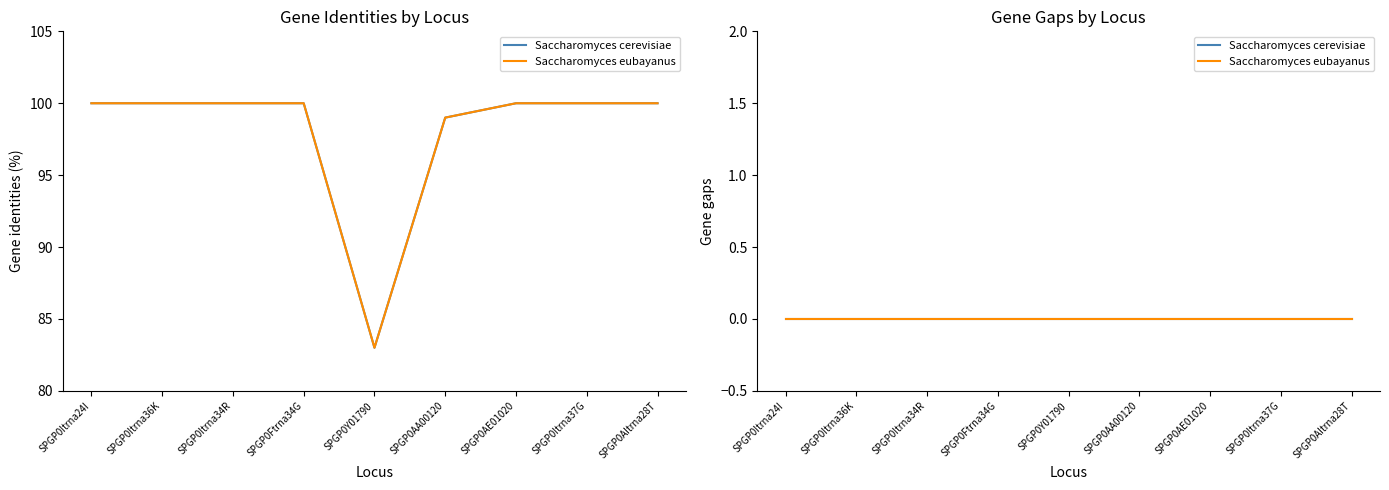

What is the average value of the Saccharomyces eubayanus series?

98